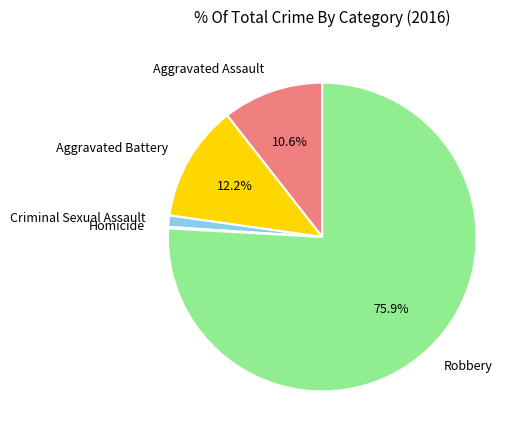

Is there any slice that represents more than half of the pie?

Yes